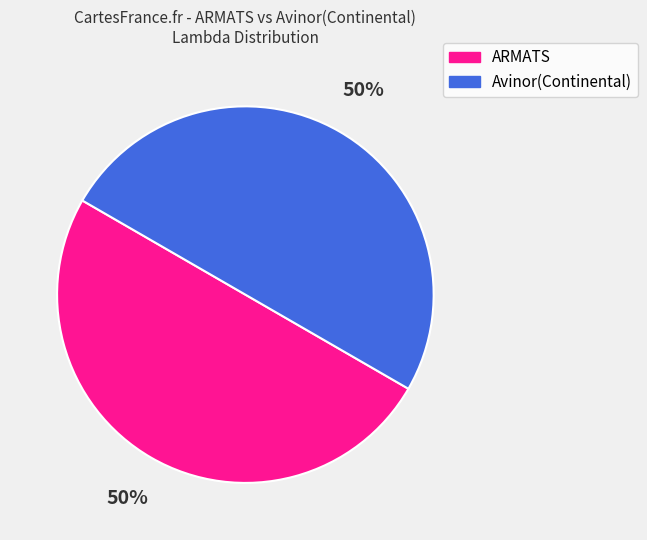

To the nearest percent, what is the average slice percentage?

50%